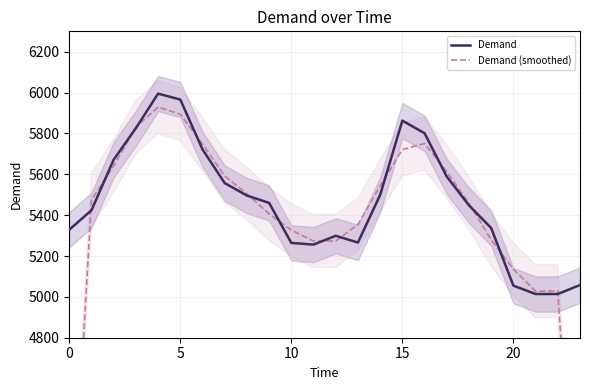

What is the value of the Demand point at the 9th from the left?

5496.0